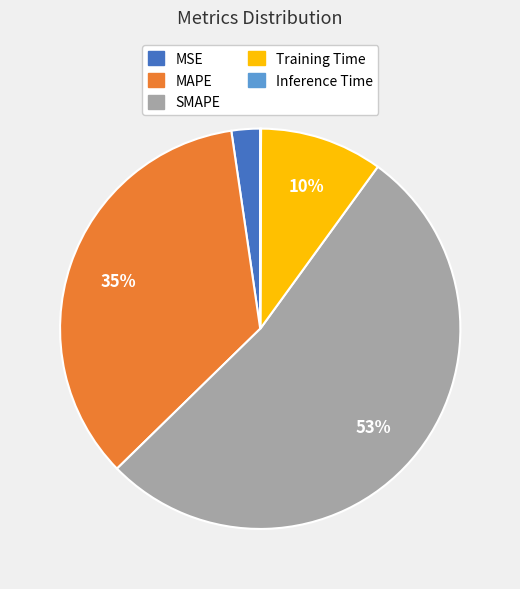

Does any single category account for the majority?

Yes